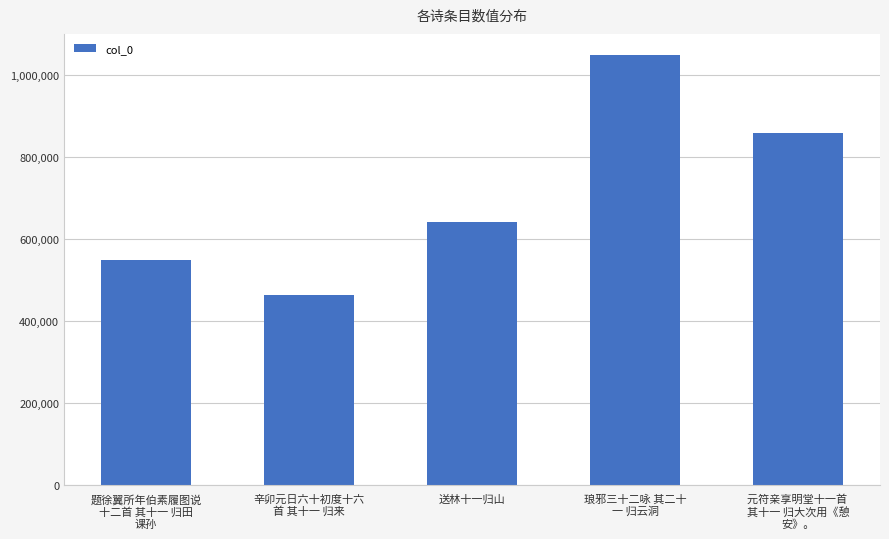

Which category has the lowest value across all series?

辛卯元日六十初度十六
首 其十一 归来